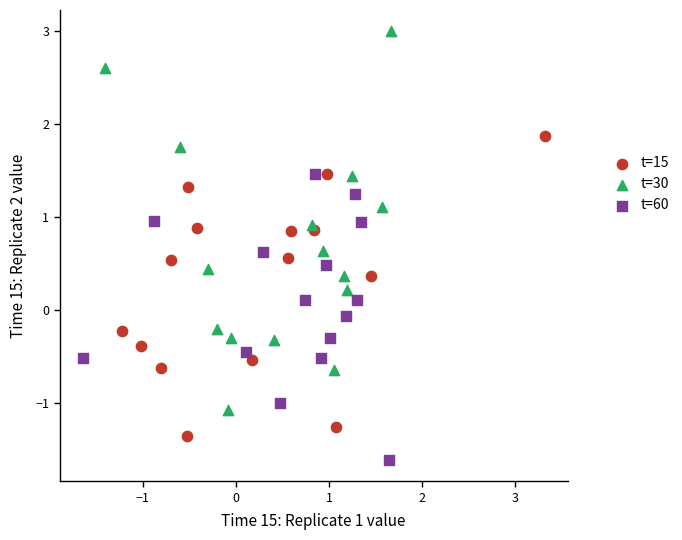

Which series reaches the minimum Y coordinate?

t=60